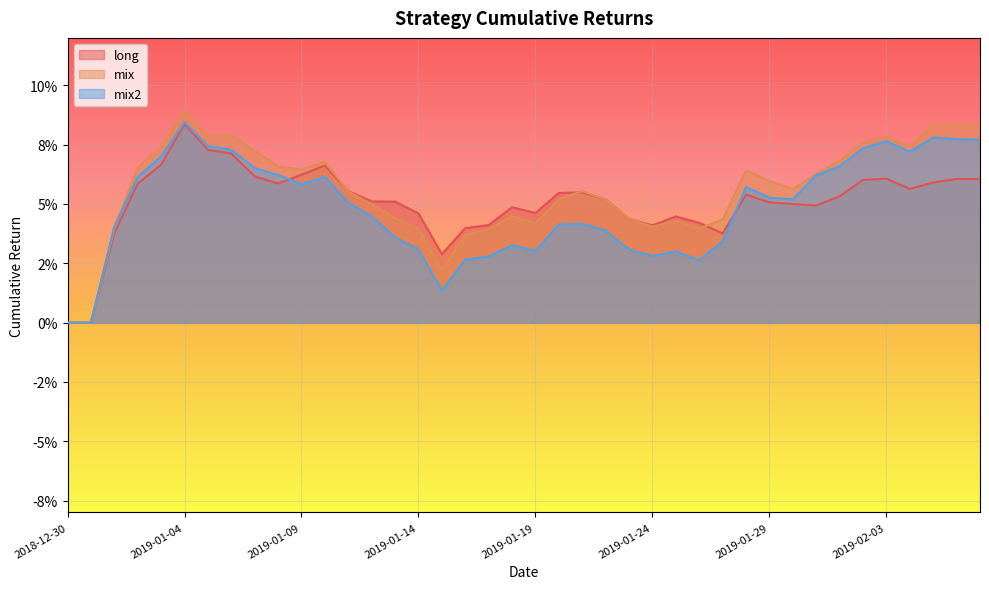

Reading left to right, transcribe all the data shown in this chart.

long: 0.0	0.0	0.0	0.1	0.1	0.1	0.1	0.1	0.1	0.1	0.1	0.1	0.1	0.1	0.1	0.0	0.0	0.0	0.0	0.0	0.0	0.1	0.1	0.1	0.0	0.0	0.0	0.0	0.0	0.1	0.1	0.1	0.0	0.1	0.1	0.1	0.1	0.1	0.1	0.1
mix: 0.0	0.0	0.0	0.1	0.1	0.1	0.1	0.1	0.1	0.1	0.1	0.1	0.1	0.0	0.0	0.0	0.0	0.0	0.0	0.0	0.0	0.1	0.1	0.1	0.0	0.0	0.0	0.0	0.0	0.1	0.1	0.1	0.1	0.1	0.1	0.1	0.1	0.1	0.1	0.1
mix2: 0.0	0.0	0.0	0.1	0.1	0.1	0.1	0.1	0.1	0.1	0.1	0.1	0.1	0.0	0.0	0.0	0.0	0.0	0.0	0.0	0.0	0.0	0.0	0.0	0.0	0.0	0.0	0.0	0.0	0.1	0.1	0.1	0.1	0.1	0.1	0.1	0.1	0.1	0.1	0.1